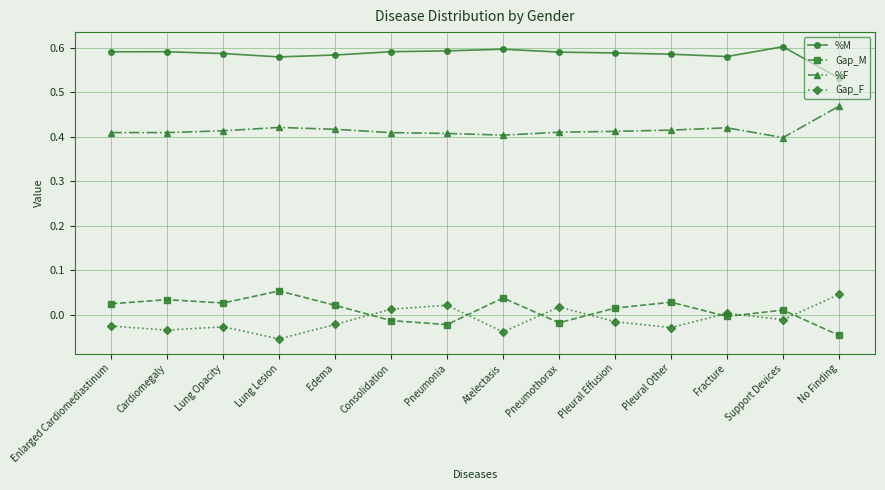

At which label does Gap_F first exceed 0?

Consolidation